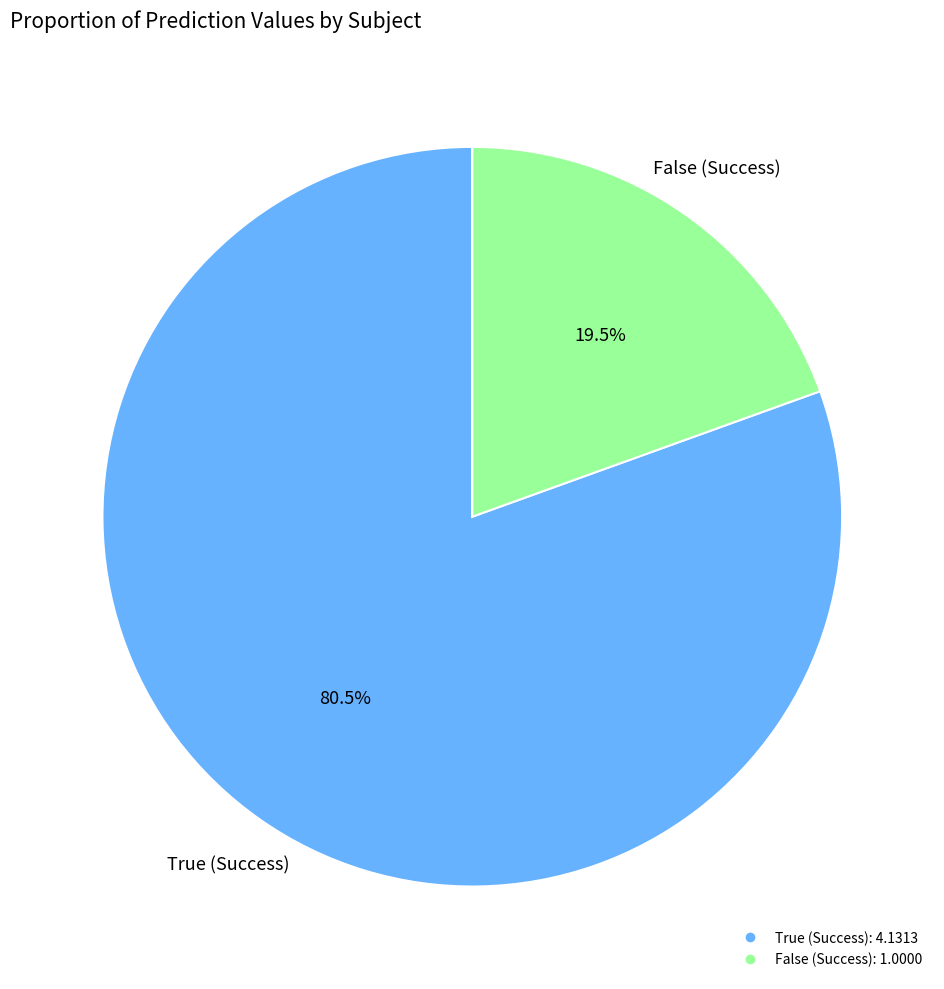

Is there any slice that represents more than half of the pie?

Yes